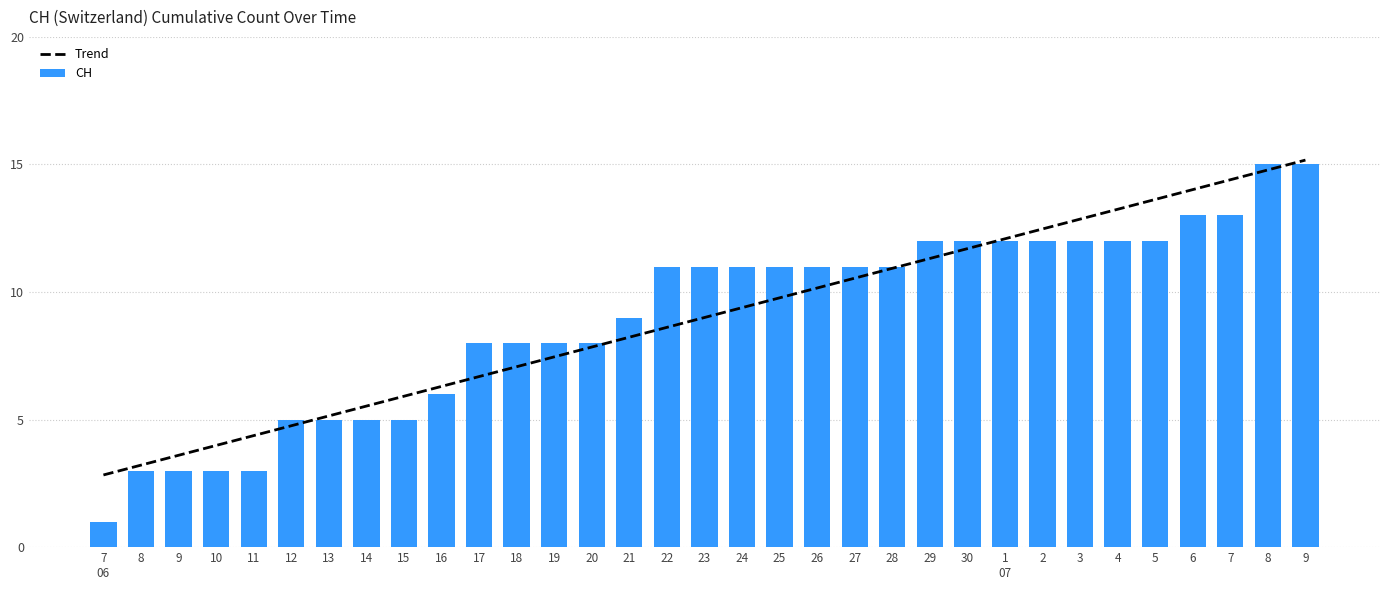

Where is the data nearest to the value 8?

17